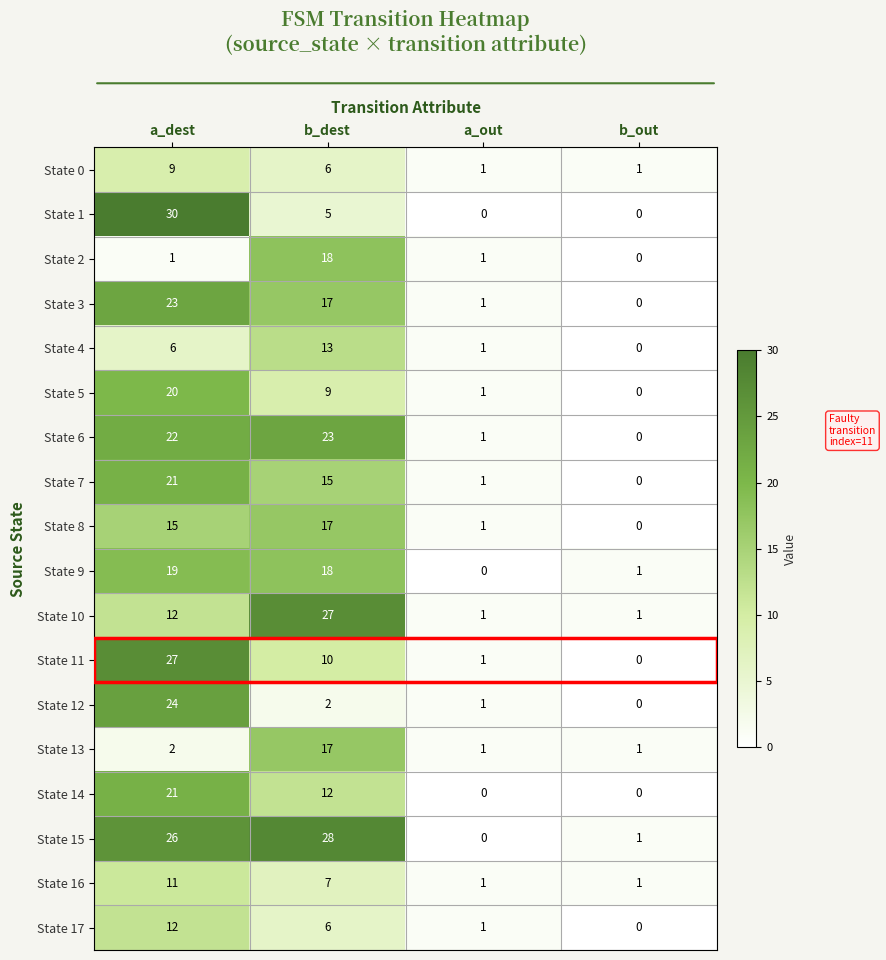

Which series changed the most between a_dest and b_out?

State 1